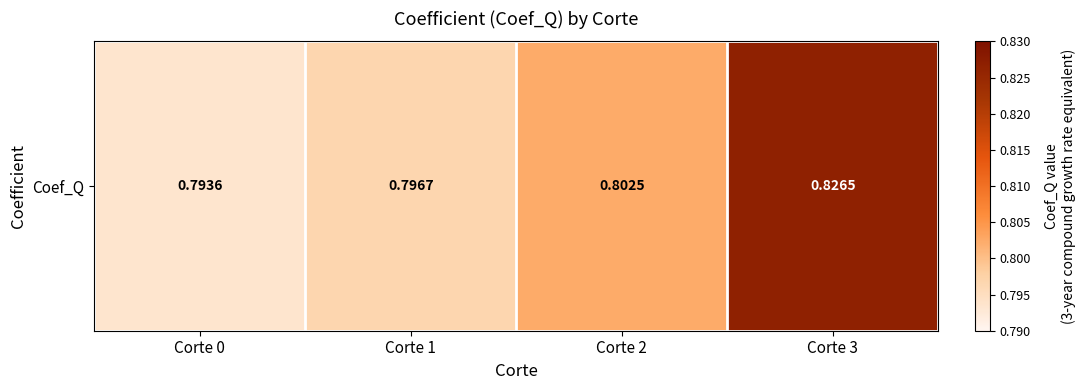

What is the sum of the values at Corte 3 and Corte 0?

1.6